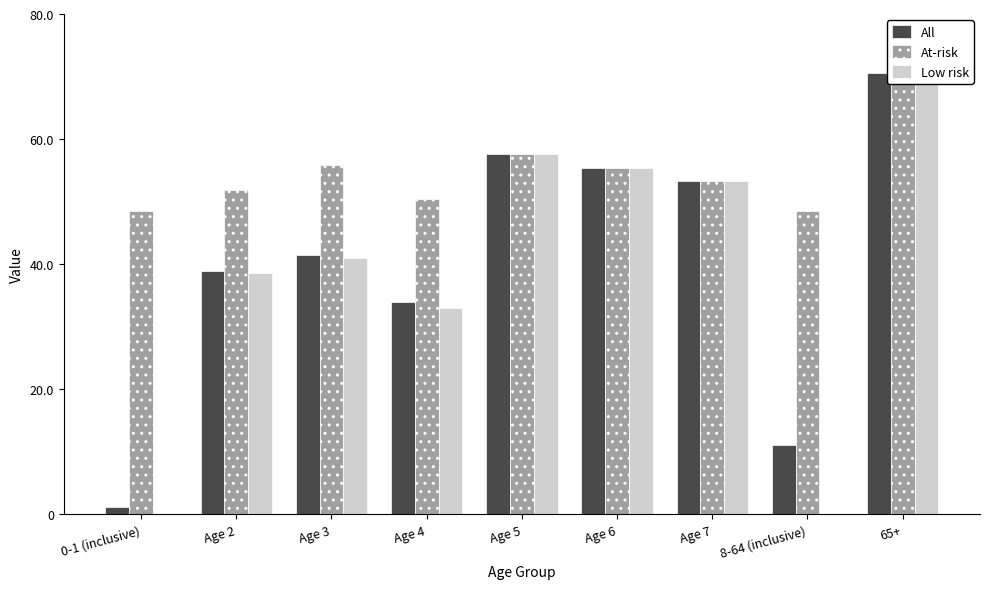

Rank the series at Age 3 from lowest to highest value.

Low risk, All, At-risk